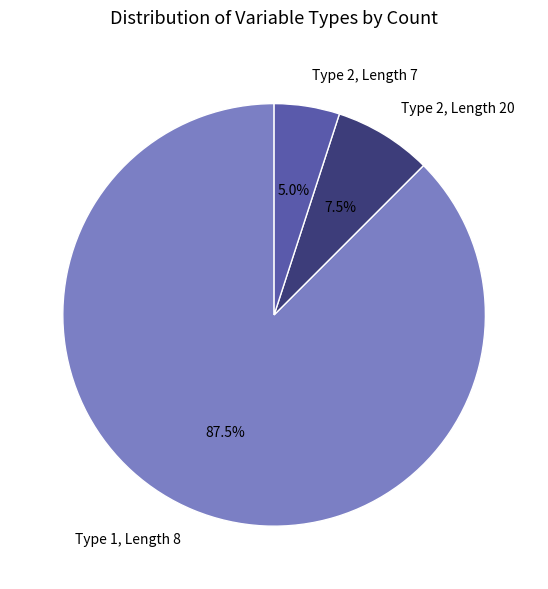

Is the sum of Type 1, Length 8 and Type 2, Length 20 greater than half?

Yes